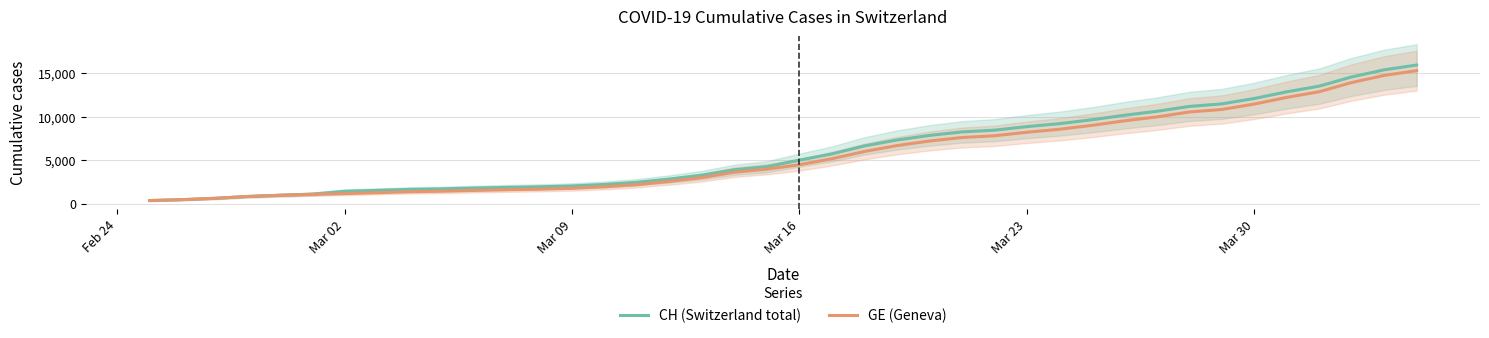

The value of CH (Switzerland total) at Mar 30 is 18148. True or false?

False